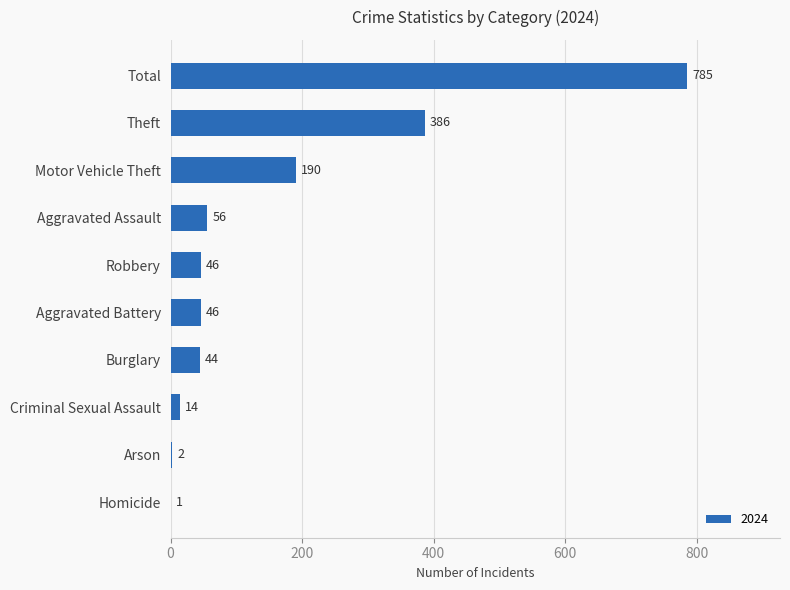

Between Total and Aggravated Battery, which is larger?

Total